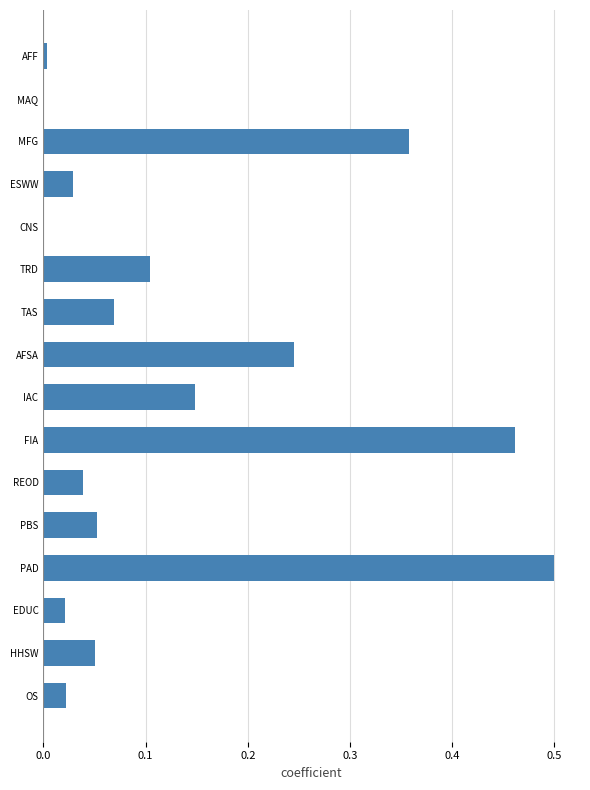

The chart shows a value of 0.1 at HHSW. True or false?

True